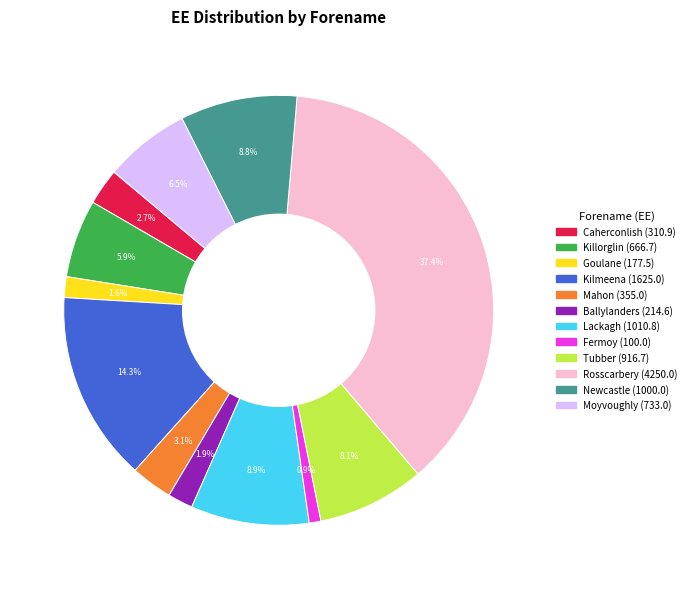

To the nearest percent, what percentage of the pie is Lackagh?

9%